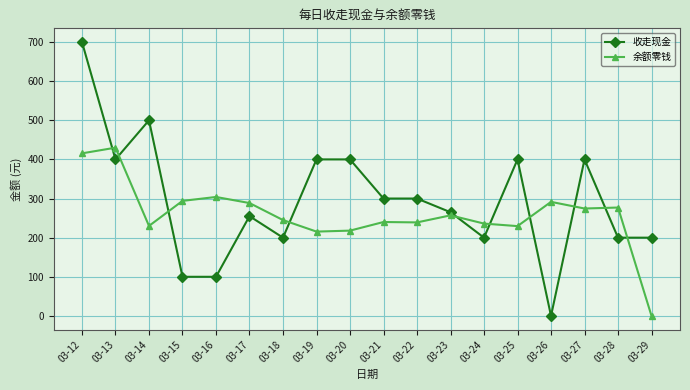

Where is the first local maximum for 收走现金?

03-14